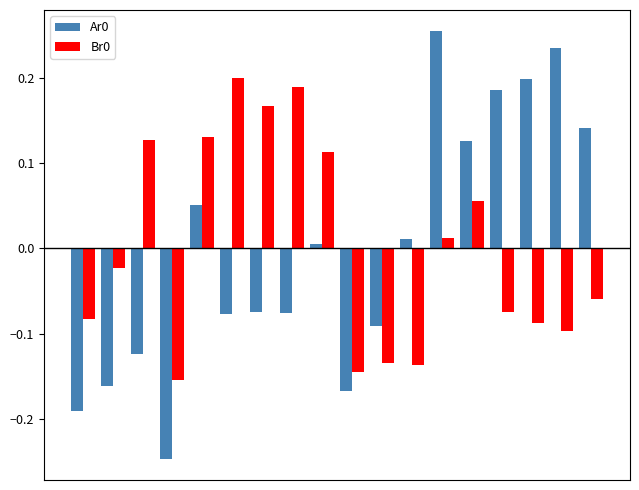

What is the difference between the second highest and minimum values in the Ar0 series?

0.5